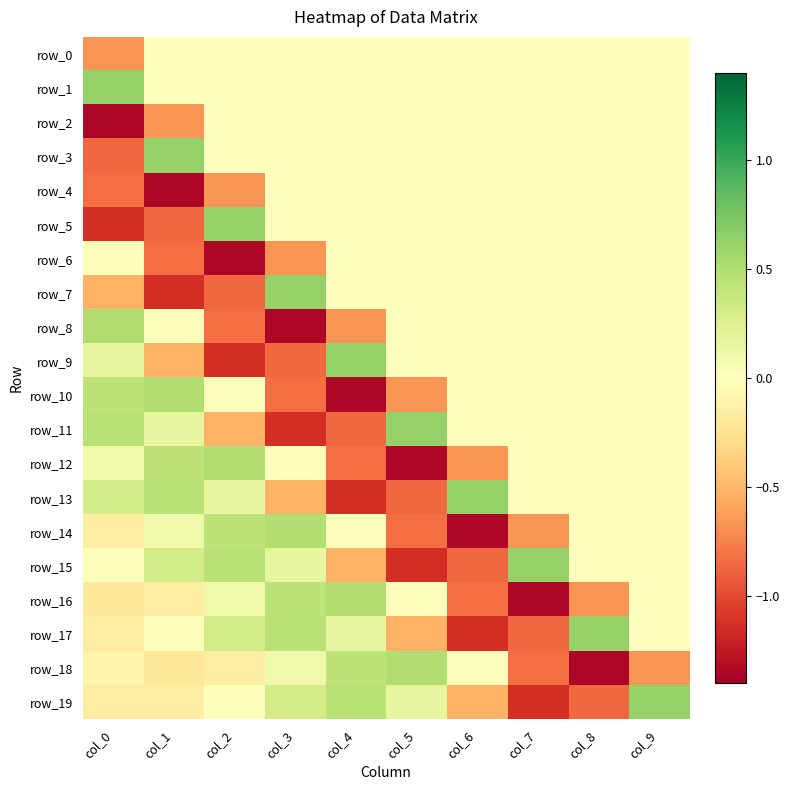

At which category does the chart reach its peak across all series?

col_0